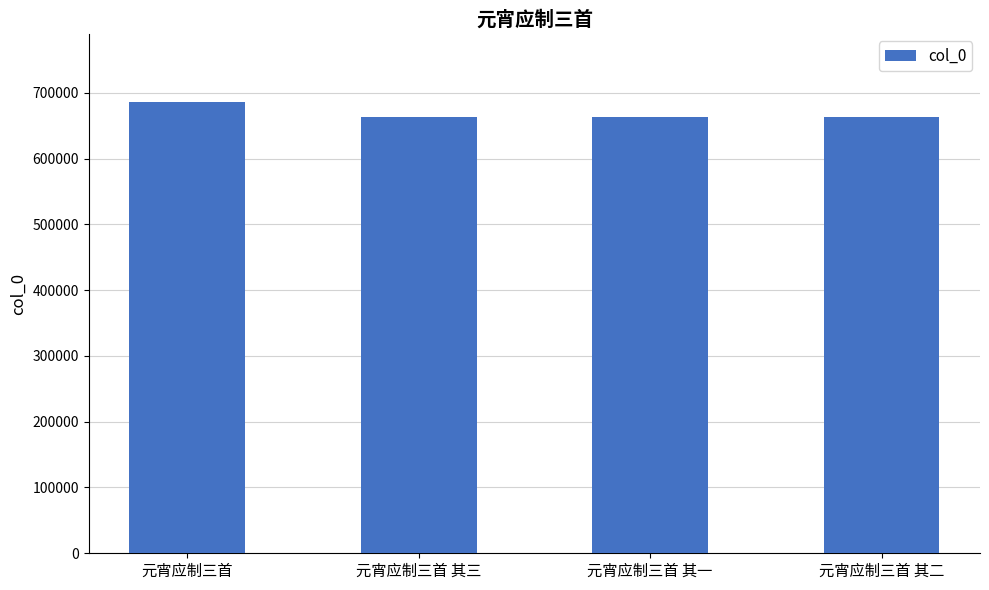

What is the difference between the maximum and second lowest values?

24010